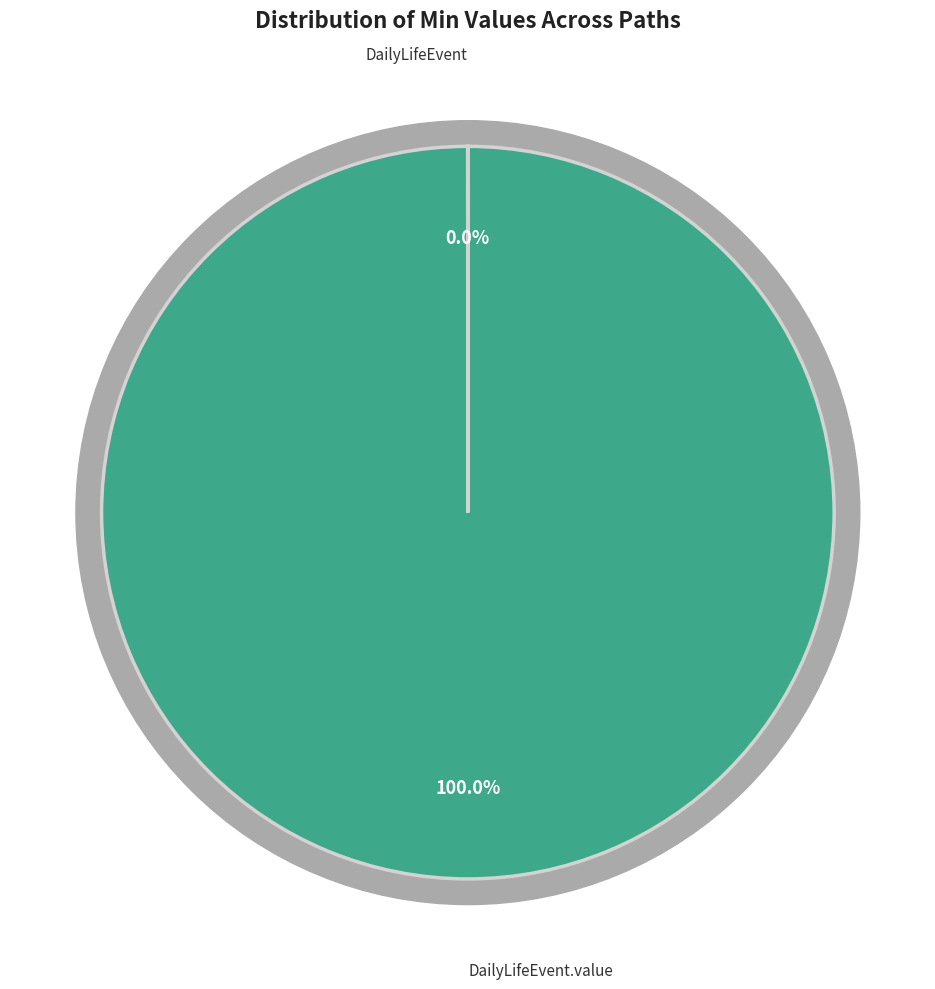

Is shr-core-DailyLifeEvent-model.value the majority of the pie?

Yes